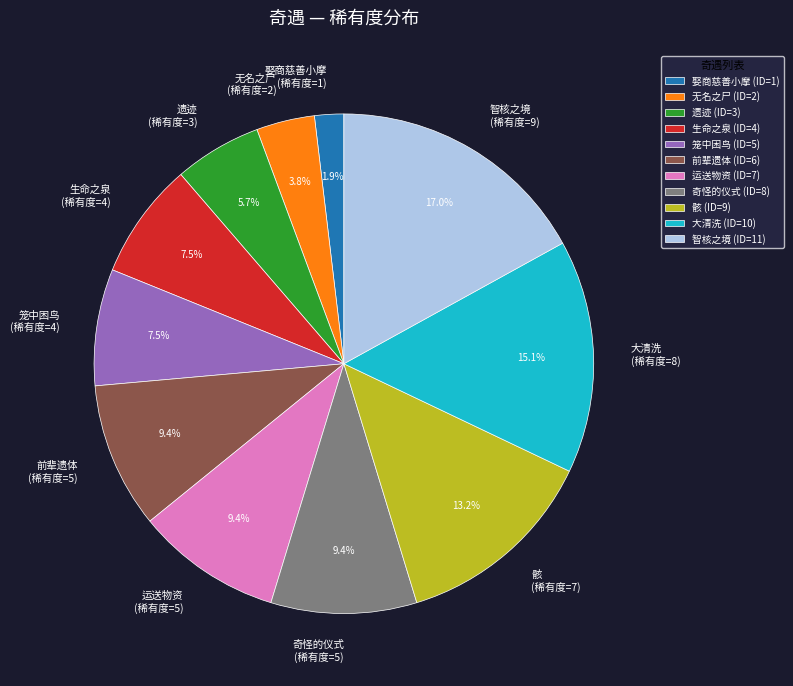

What is the ratio of the value at 遗迹 (稀有度=3) to the value at 奇怪的仪式 (稀有度=5)?

0.6